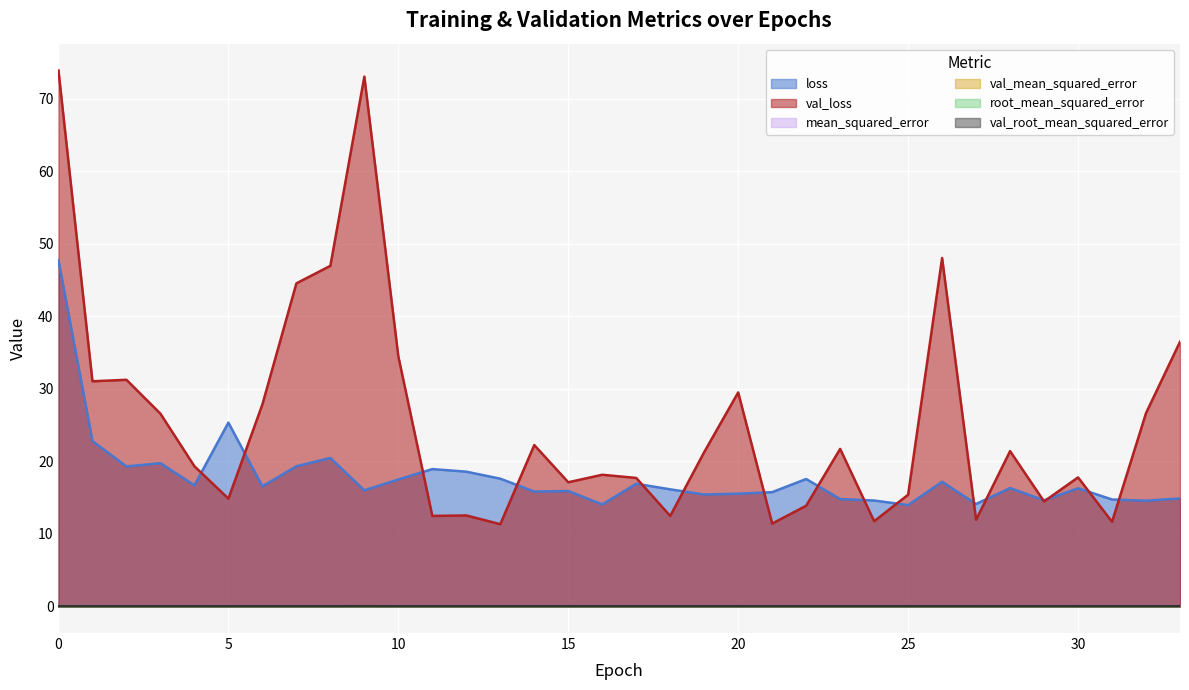

How many data points in loss are above 16?

19